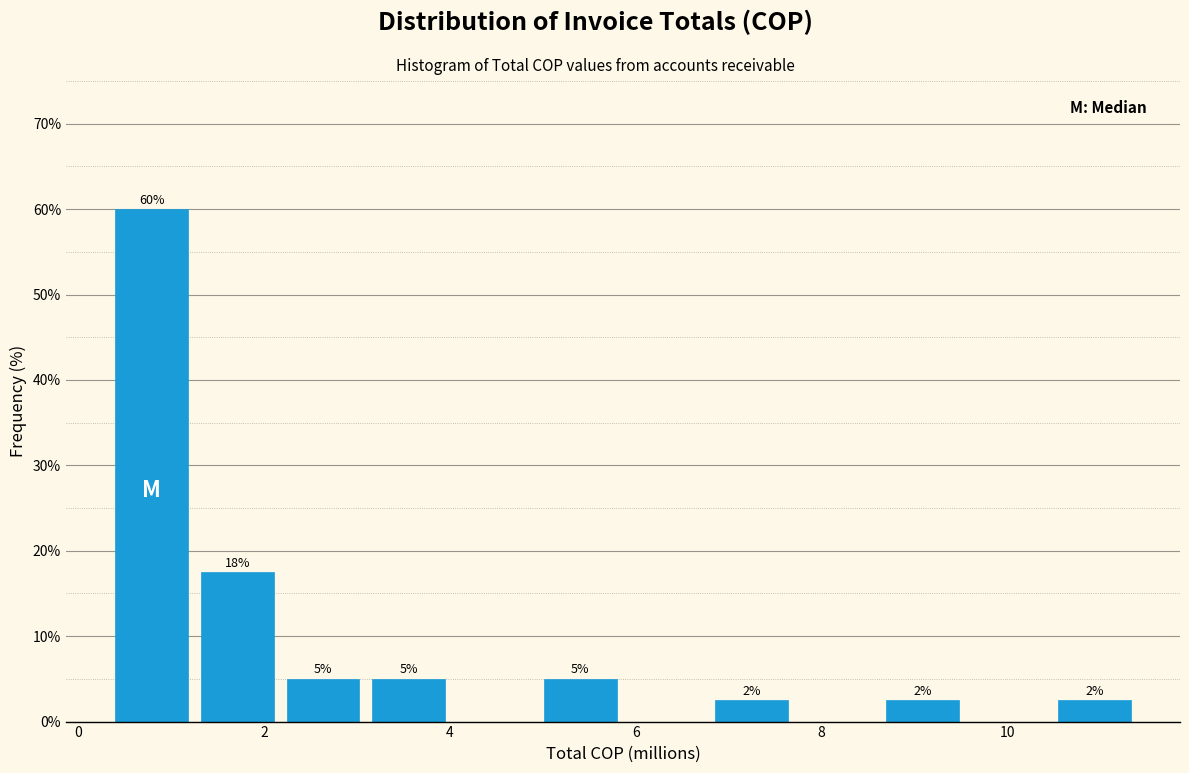

Over which range of the x-axis is the bar tallest?

0.4 to 1.2